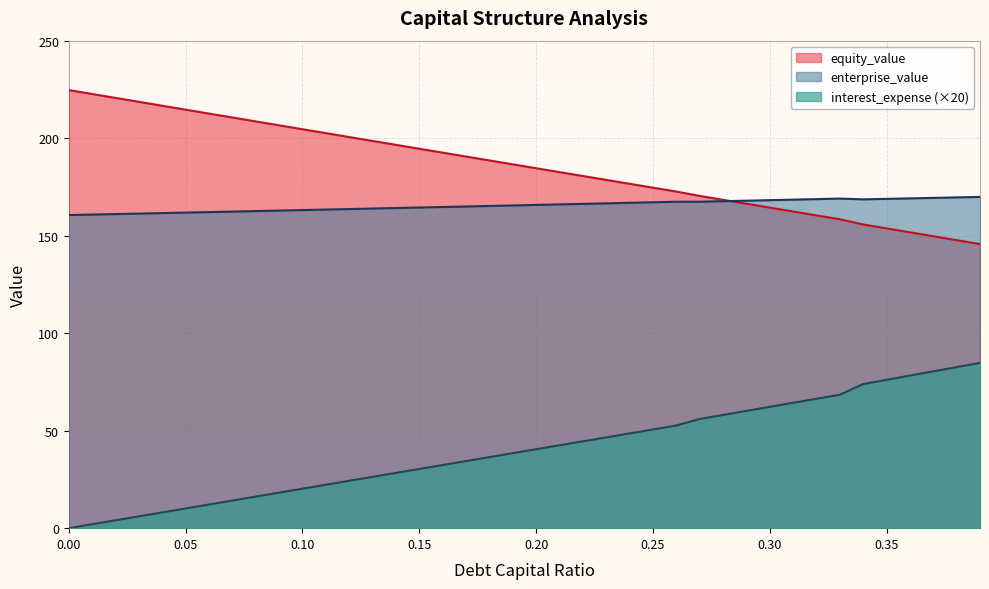

True or false: equity_value and interest_expense (×20) cross at least once.

False